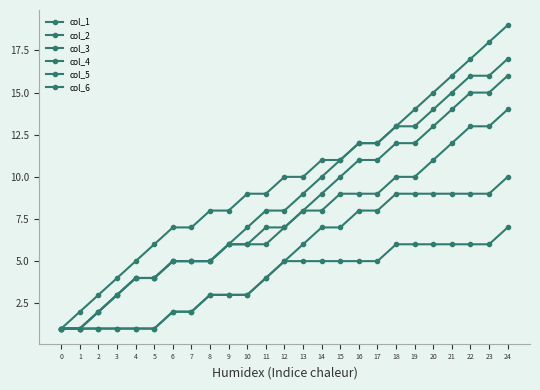

List the labels in order of col_4 value, smallest first.

0, 1, 2, 3, 4, 5, 6, 7, 8, 9, 10, 11, 12, 13, 14, 15, 16, 17, 18, 19, 20, 21, 22, 23, 24